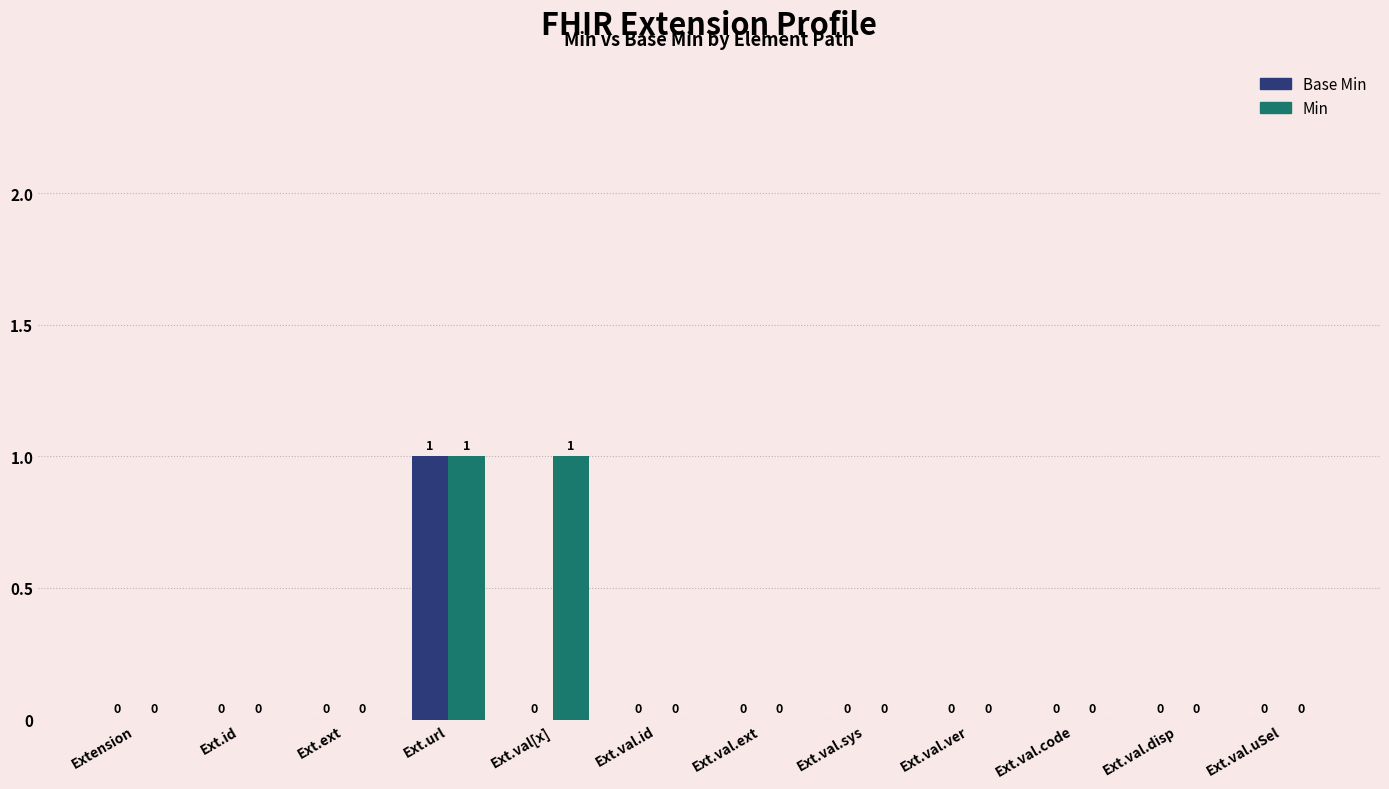

What is the greatest value displayed?

1